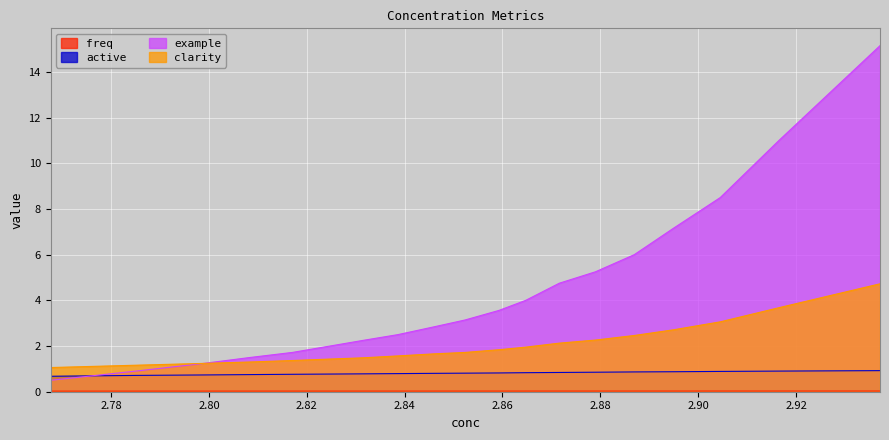

Which series has the widest spread of values?

example